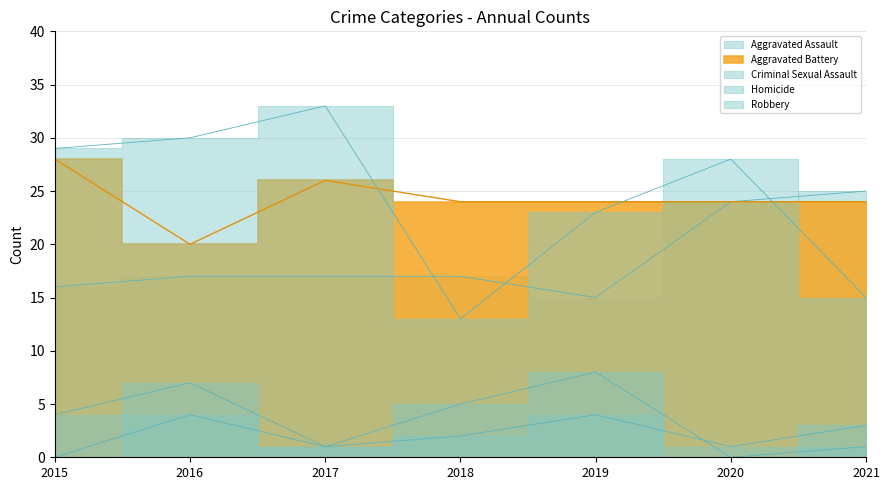

Is it true that Aggravated Battery equals 24 at 2021?

True